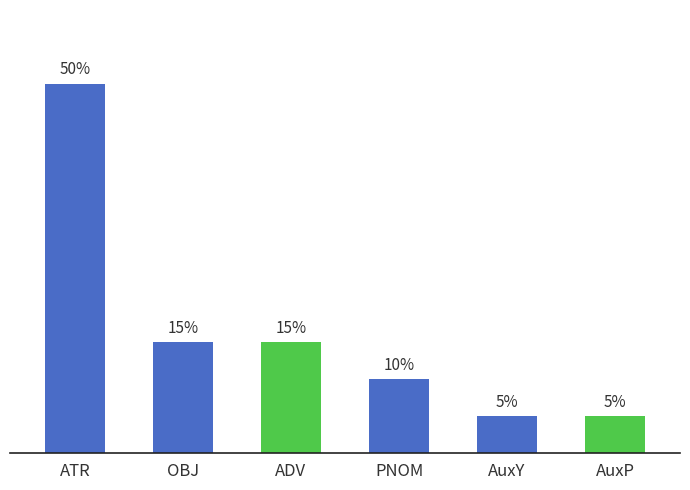

Approximately how many times larger is the value at AuxP compared to OBJ?

0.3